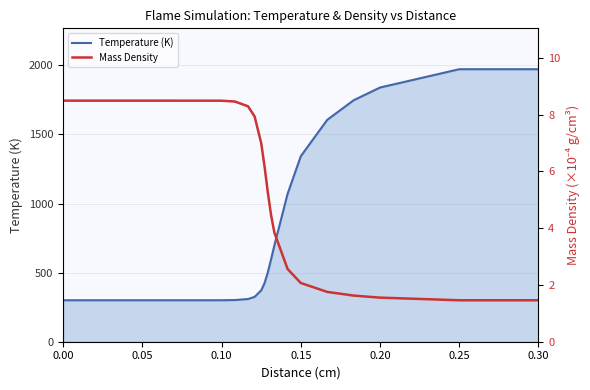

What value does the Mass Density (×1e-4 g/cm3) series have at 0.25?

1.5